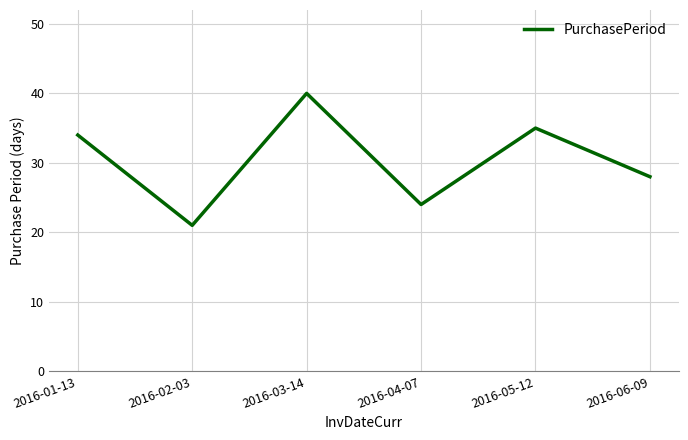

What is the maximum value shown in the chart?

40